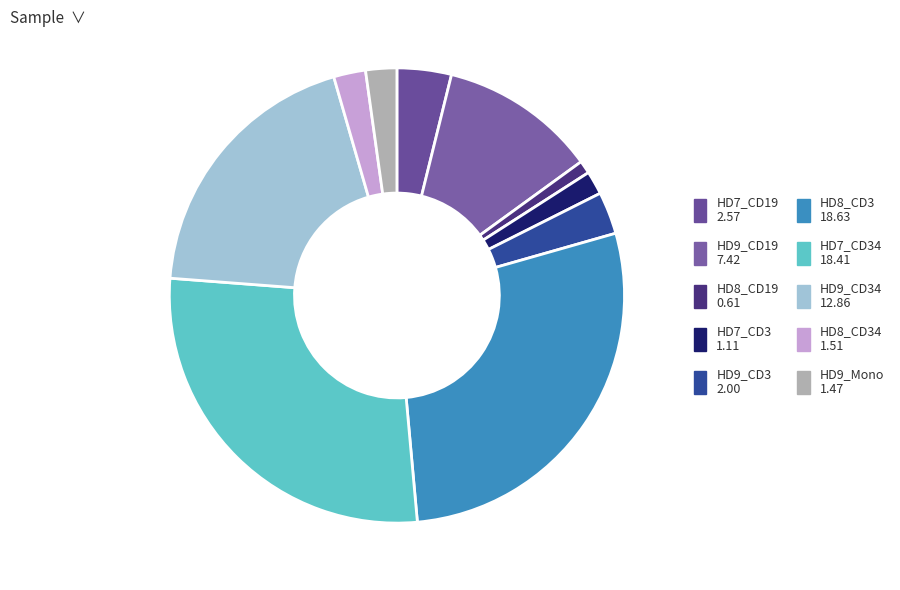

Is there any slice that represents more than half of the pie?

No